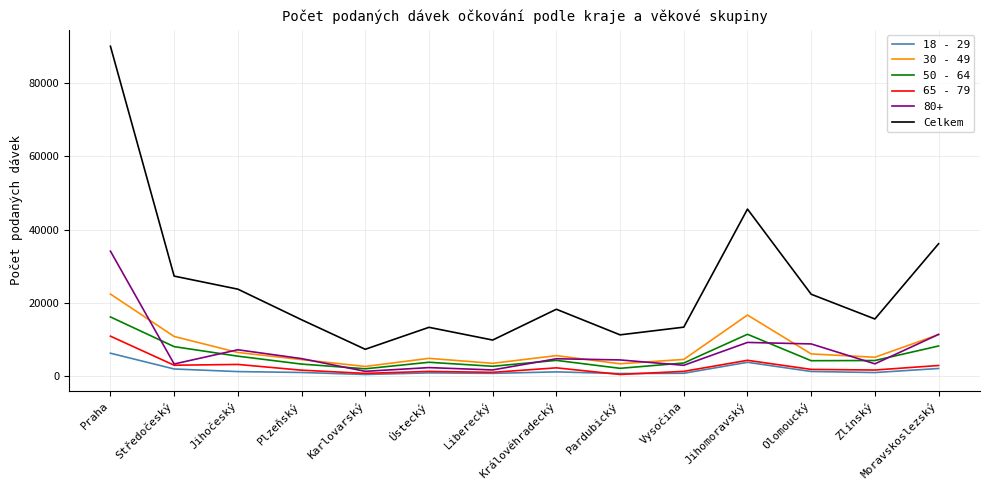

True or false: Celkem and 50 - 64 cross at least once.

False